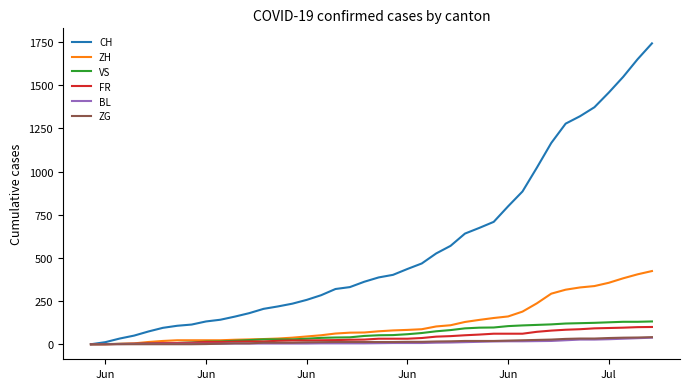

Which series has the widest spread of values?

CH